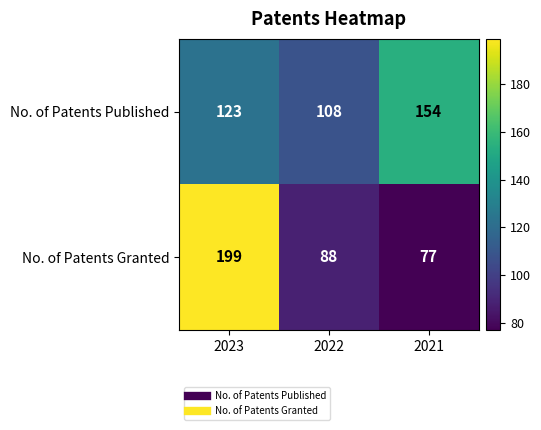

What is the average value of the No. of Patents Granted series?

121